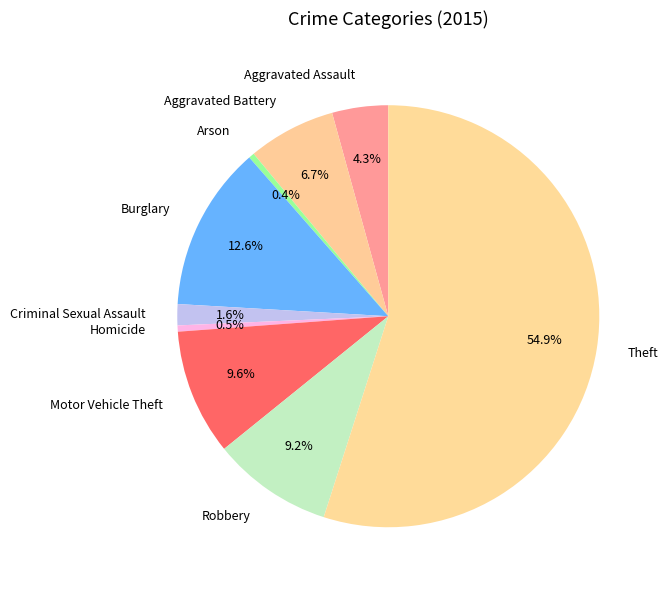

What is the majority slice?

Theft